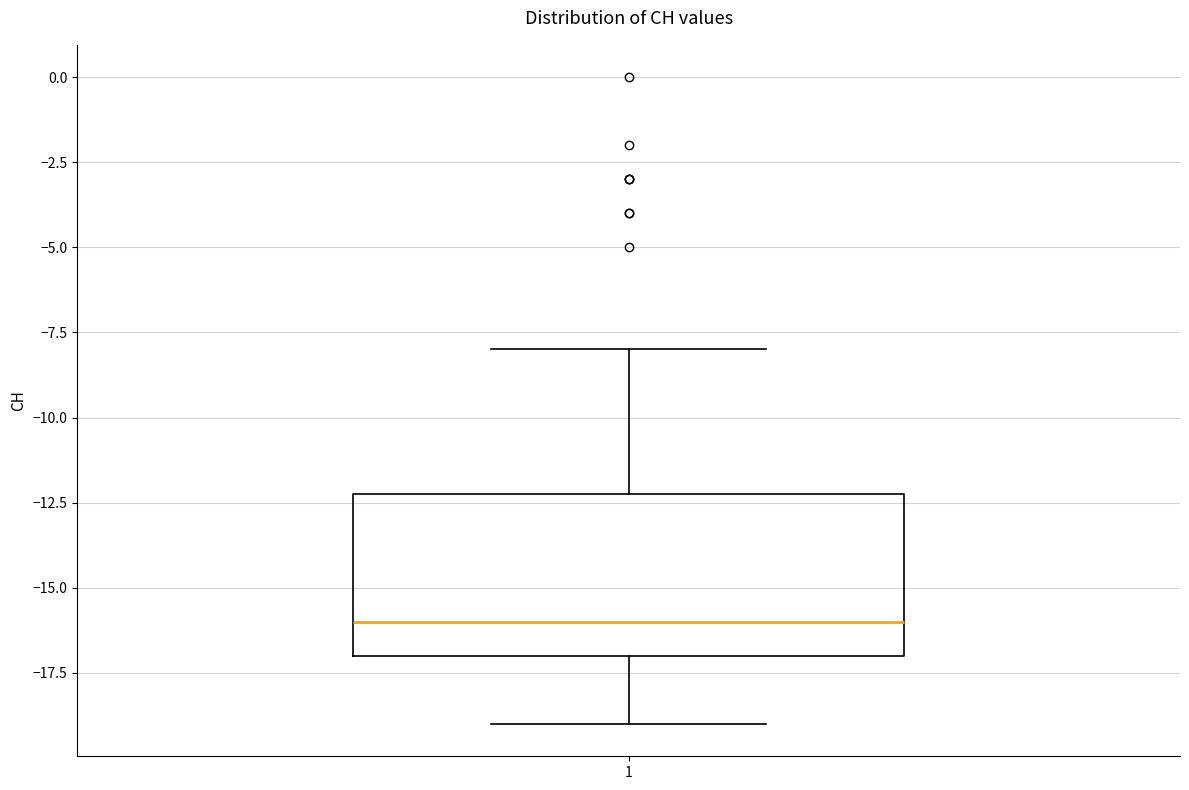

Read this box plot against the y-axis: the position of the median line, the range covered by the box, and the ends of both whiskers. The values are not printed on the chart, so give them approximately, as read against the axis.

median -16, box -17 to -12, whiskers -19 to -8